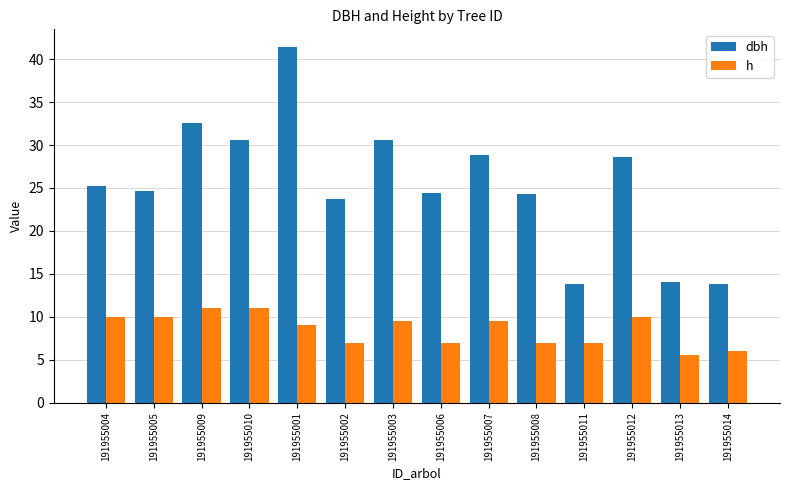

How many bars are there in total?

28